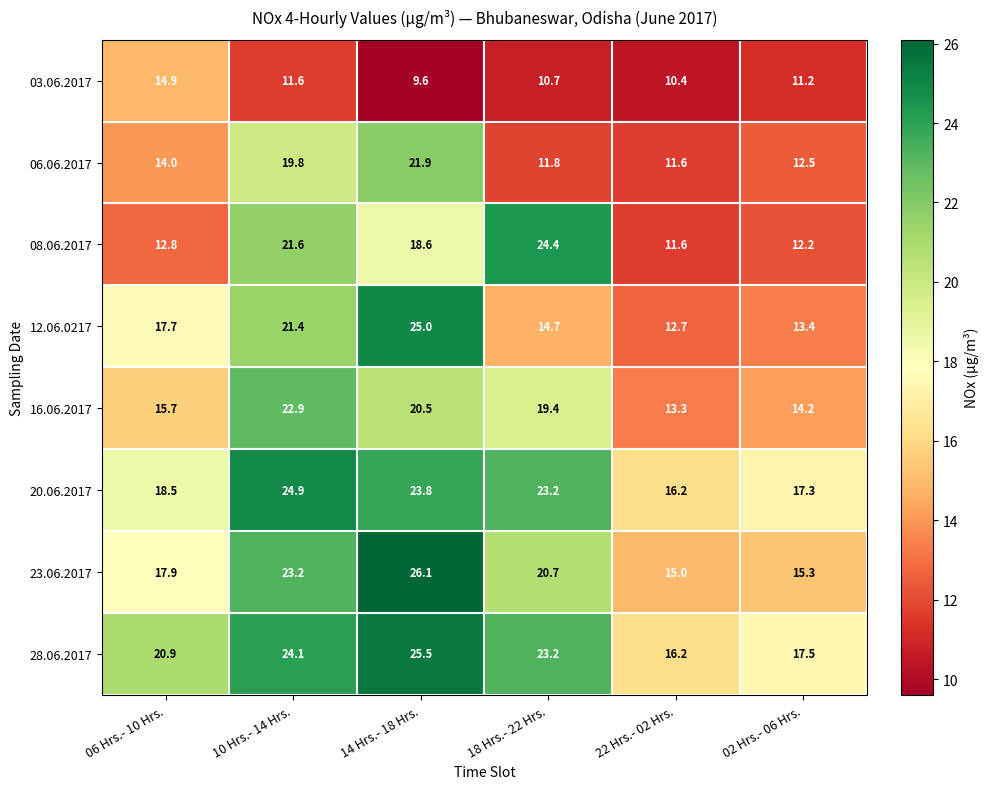

At how many categories does at least one series exceed 21?

3